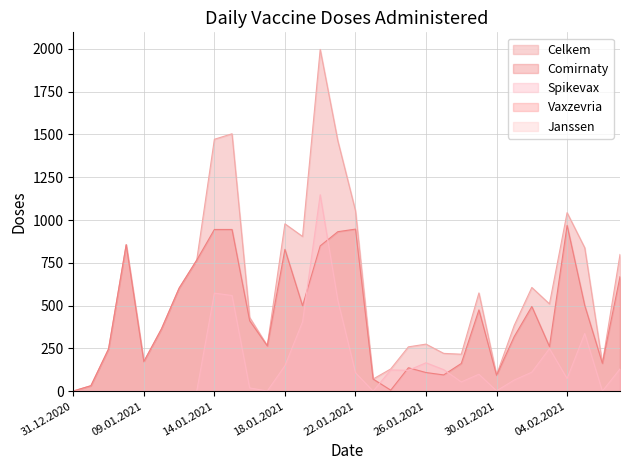

How many data points in Comirnaty are above 412?

15